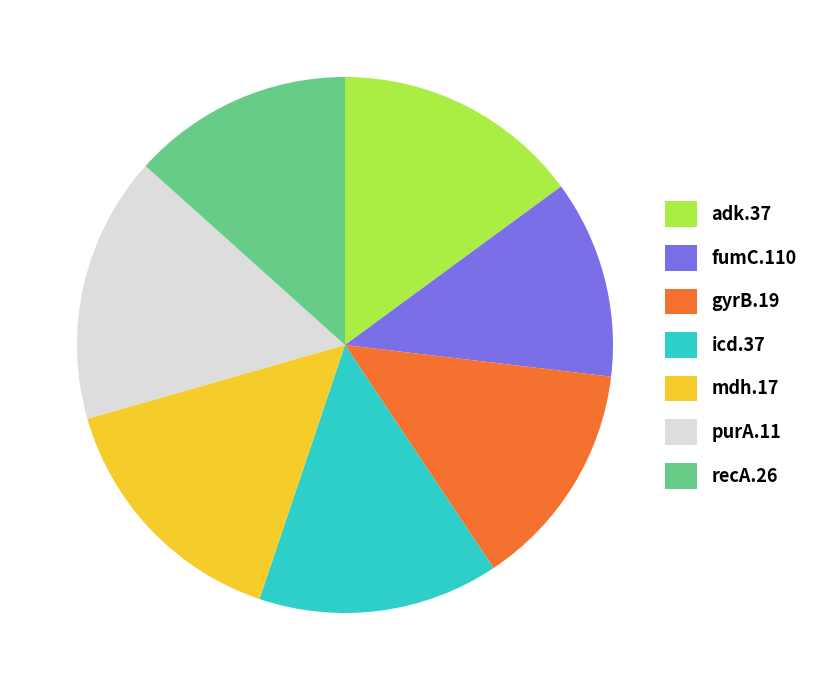

Between purA.11 and adk.37, which is larger?

purA.11